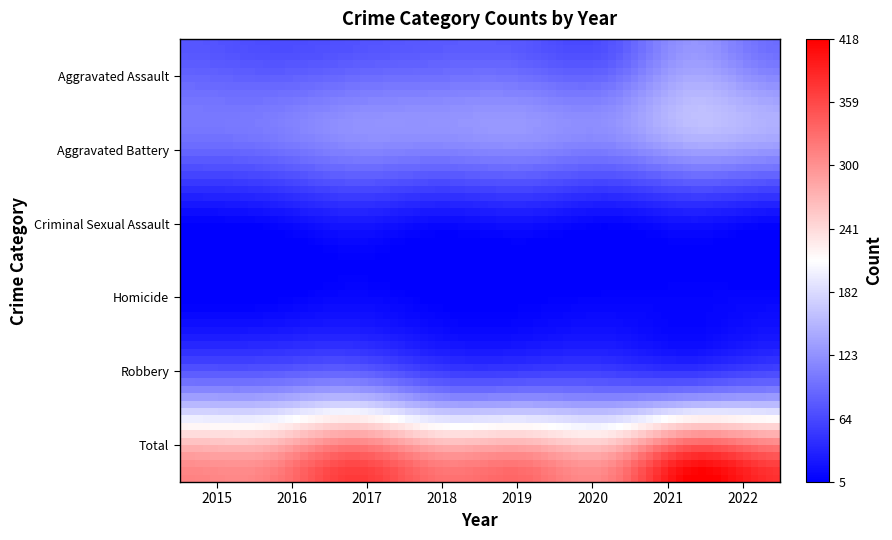

Rank the series by their maximum value, from lowest to highest.

Homicide, Criminal Sexual Assault, Aggravated Assault, Robbery, Aggravated Battery, Total